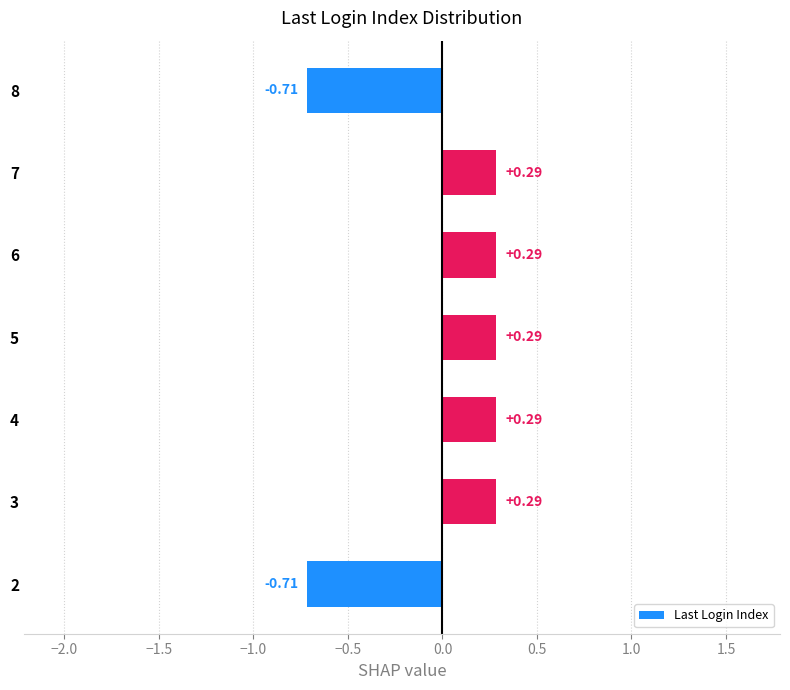

What is the change in value from 6 to 8?

-1.0